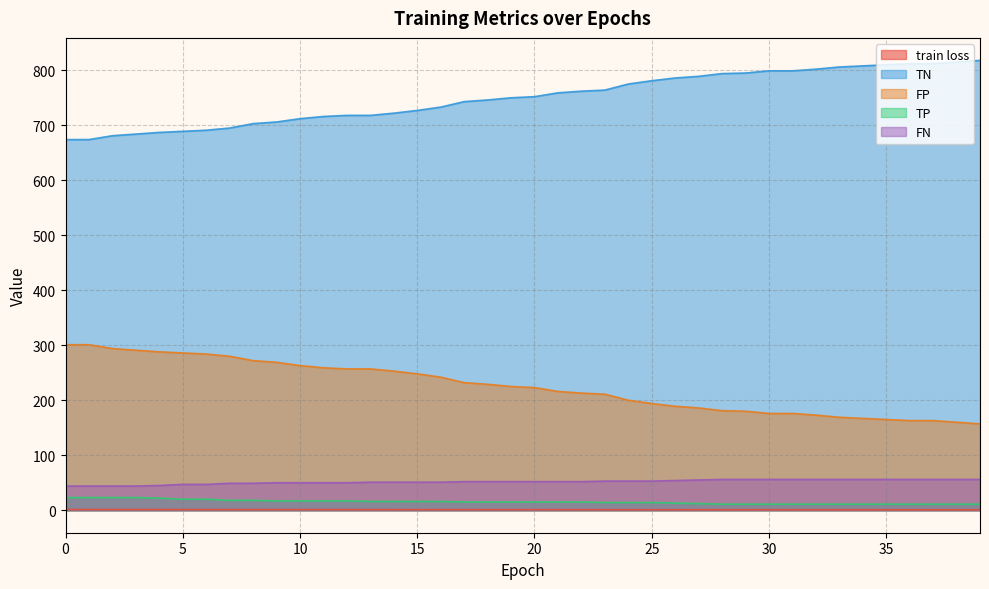

What is the value of the FP point at the 8th from the left?

280.0